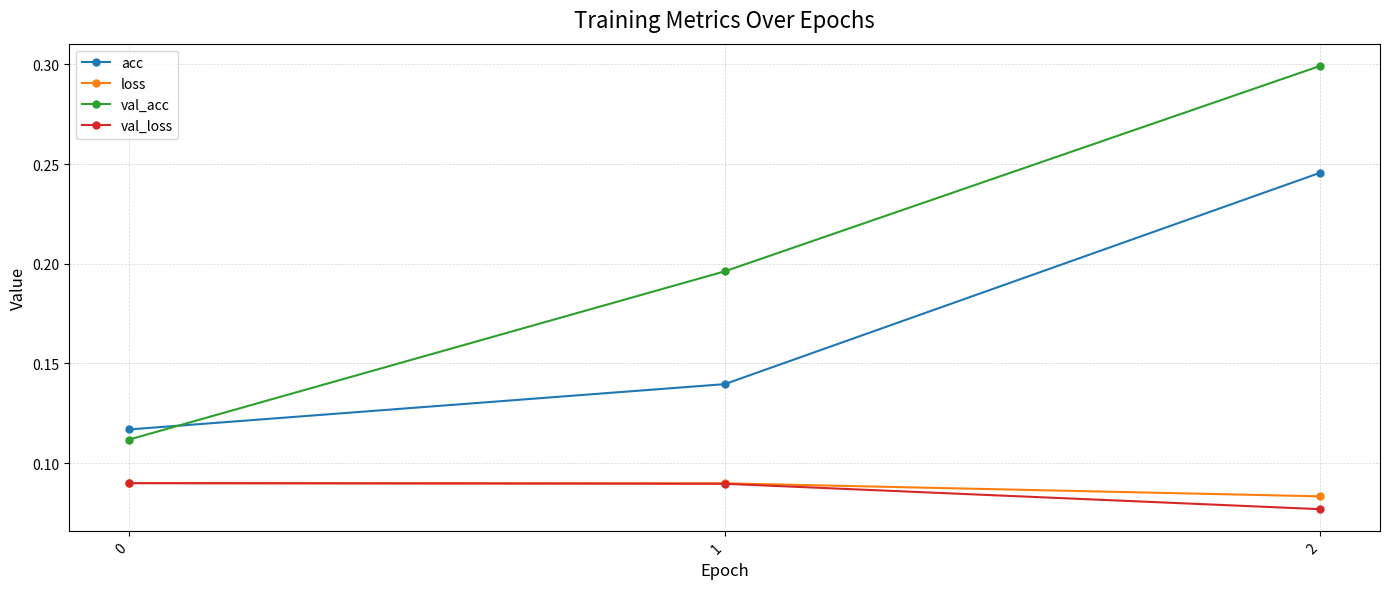

Which series has the widest spread of values?

val_acc